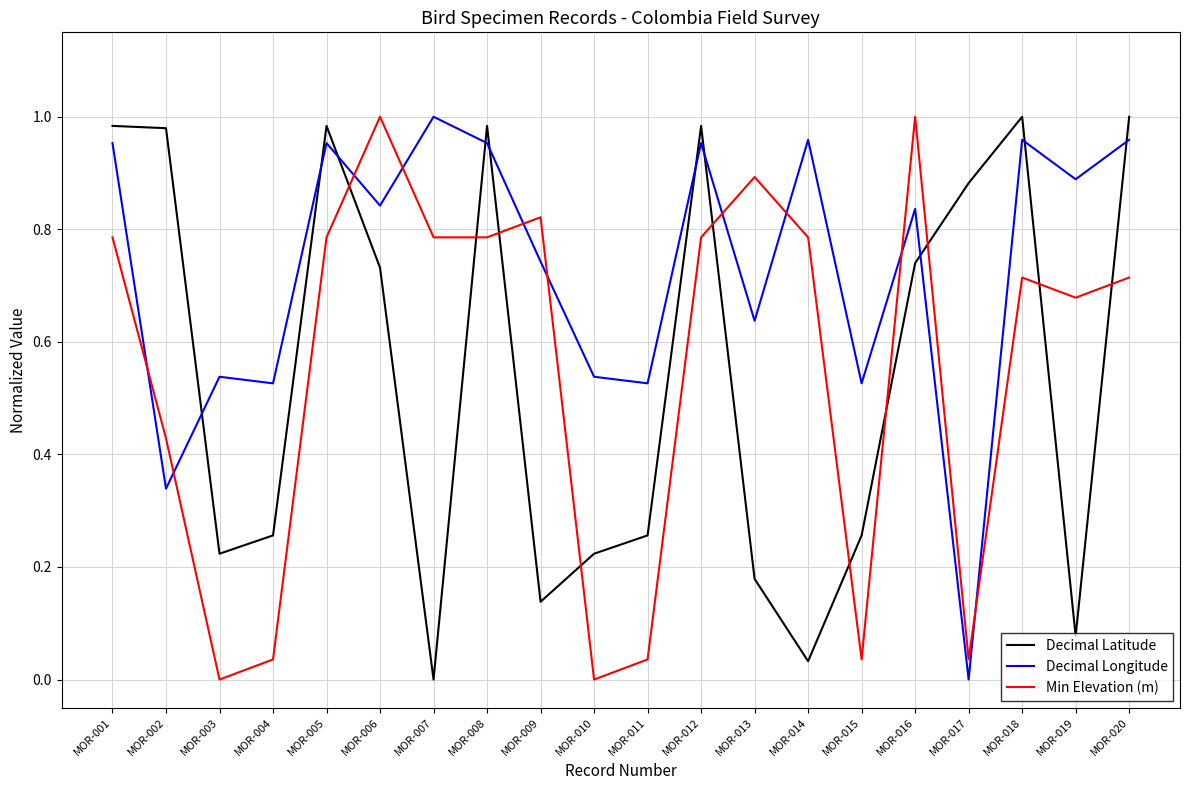

True or false: Decimal Longitude has a value of 0.9 at MOR-004.

False